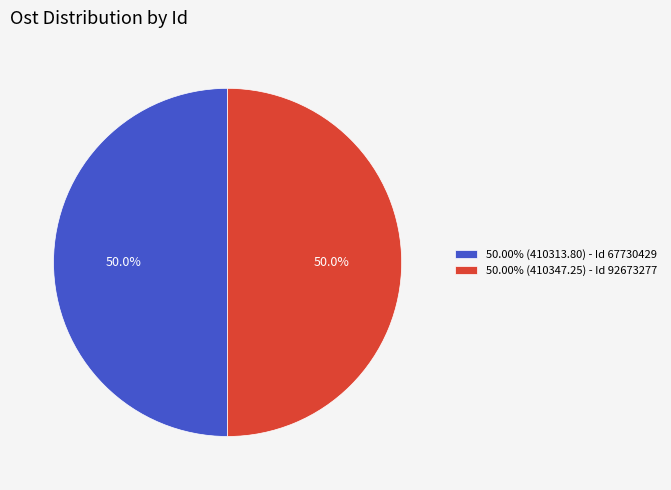

Approximately how many times larger is the value at 50.00% (410347.25) - Id 92673277 compared to 50.00% (410313.80) - Id 67730429?

1.0